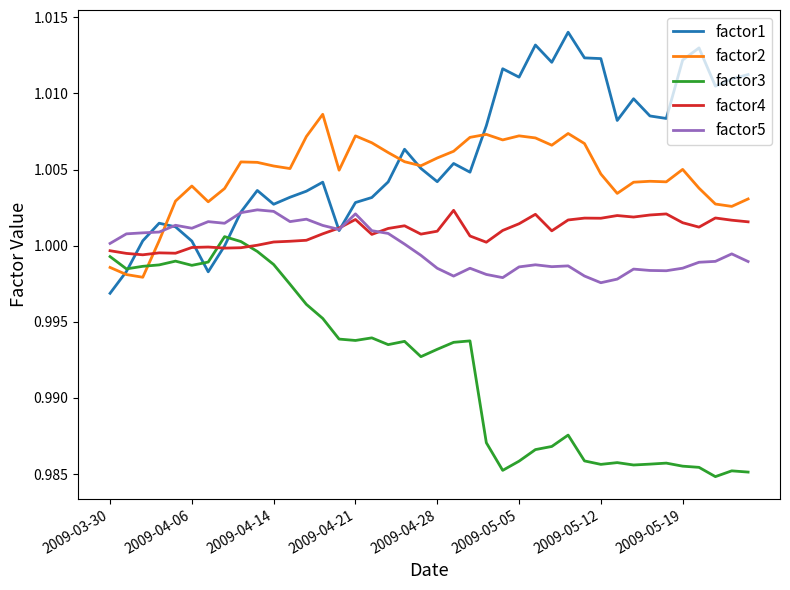

Which series has the largest total across all categories?

factor1